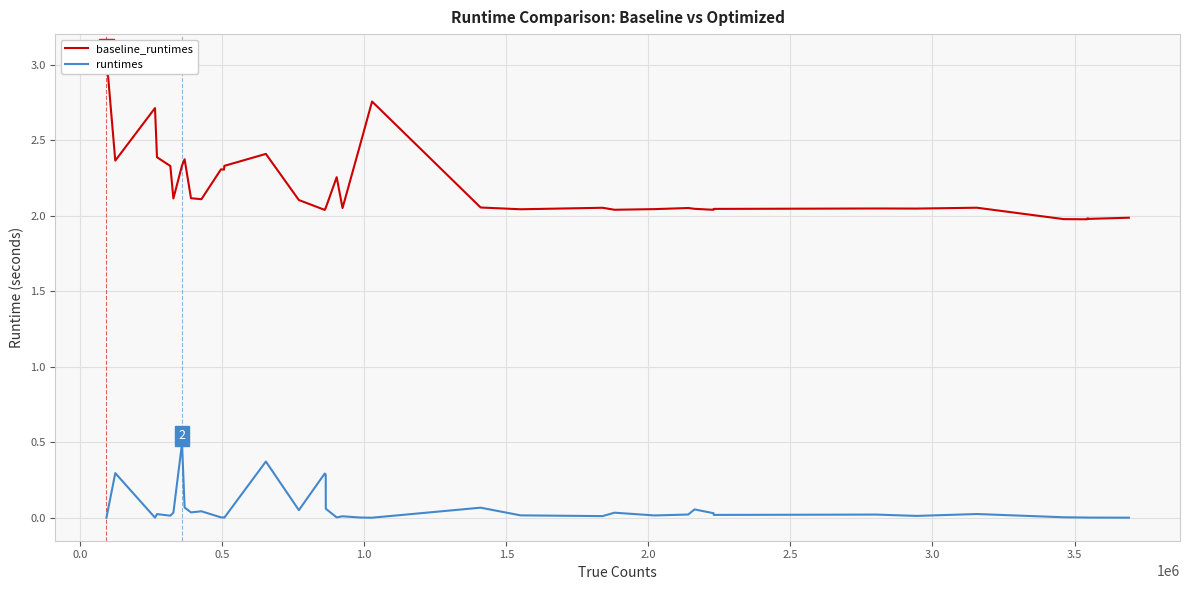

What is the maximum value for runtimes?

0.5